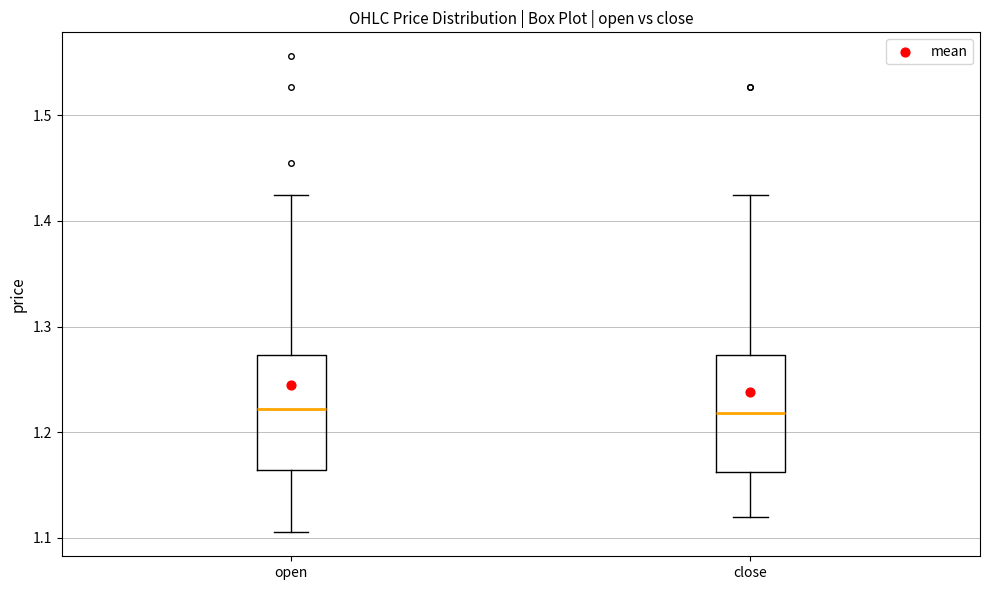

Reading left to right, read every box against the y-axis: the position of its median line, the range the box covers, and the ends of its whiskers. The values are not printed on the chart, so give them approximately, as read against the axis.

open: median 1.22, box 1.16 to 1.27, whiskers 1.11 to 1.43
close: median 1.22, box 1.16 to 1.27, whiskers 1.12 to 1.43